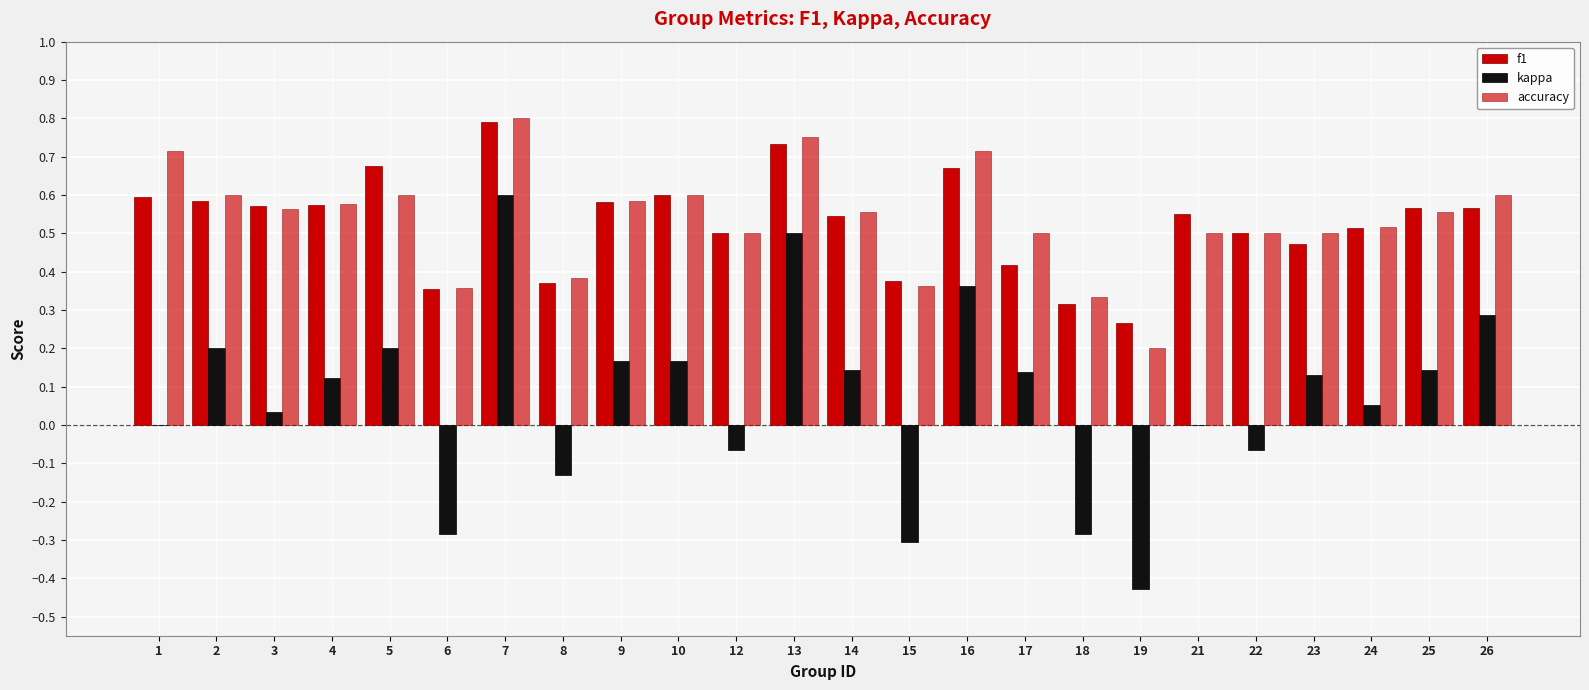

Count the number of categories in the chart.

24